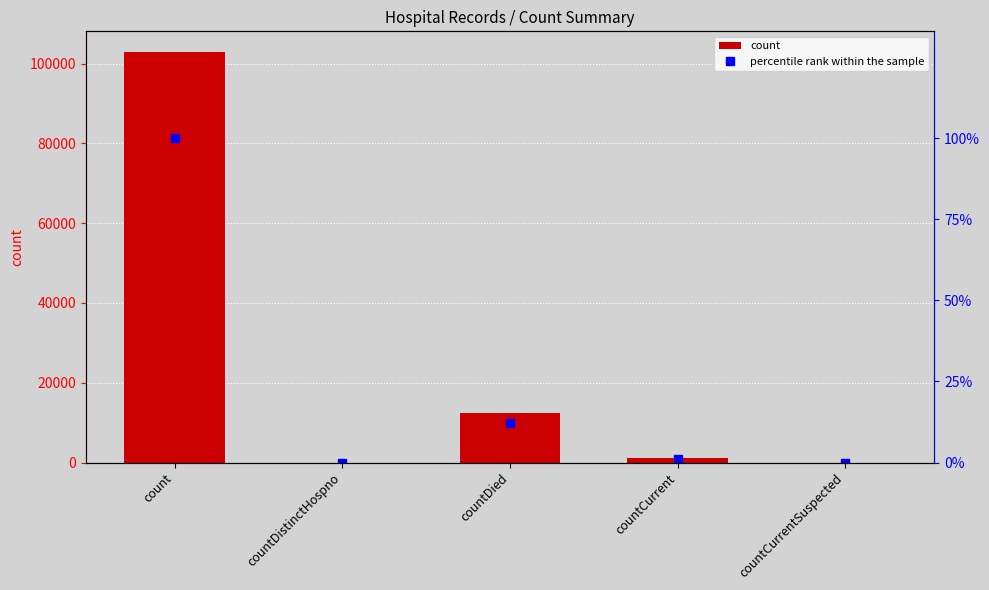

List the labels in order of count value, smallest first.

countDistinctHospno, countCurrentSuspected, countCurrent, countDied, count